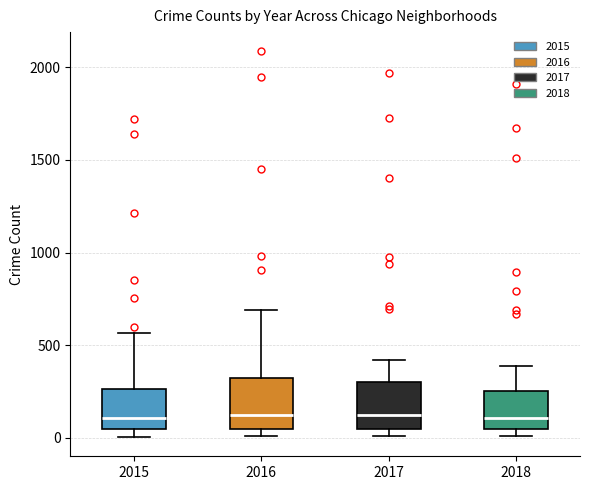

Reading left to right, read every box against the y-axis: the position of its median line, the range the box covers, and the ends of its whiskers. The values are not printed on the chart, so give them approximately, as read against the axis.

2015: median 100, box 50 to 250, whiskers 0 to 550
2016: median 150, box 50 to 300, whiskers 0 to 700
2017: median 100, box 50 to 300, whiskers 0 to 400
2018: median 100, box 50 to 250, whiskers 0 to 400